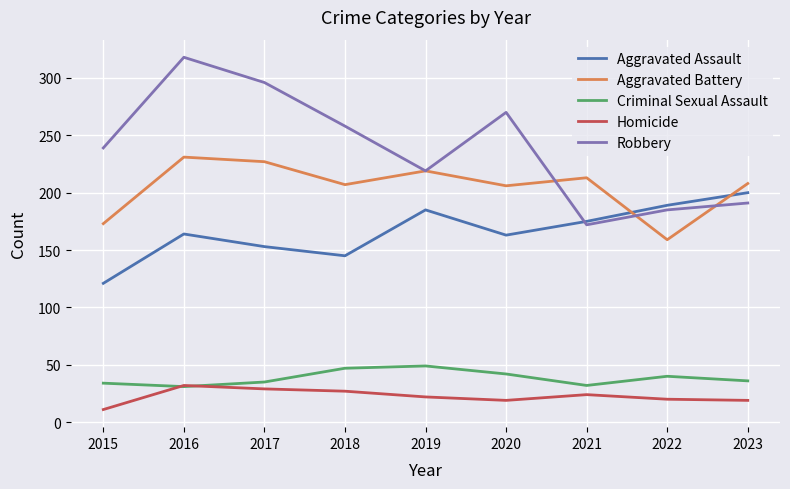

What is the spread (max minus min) of values at 2022?

169